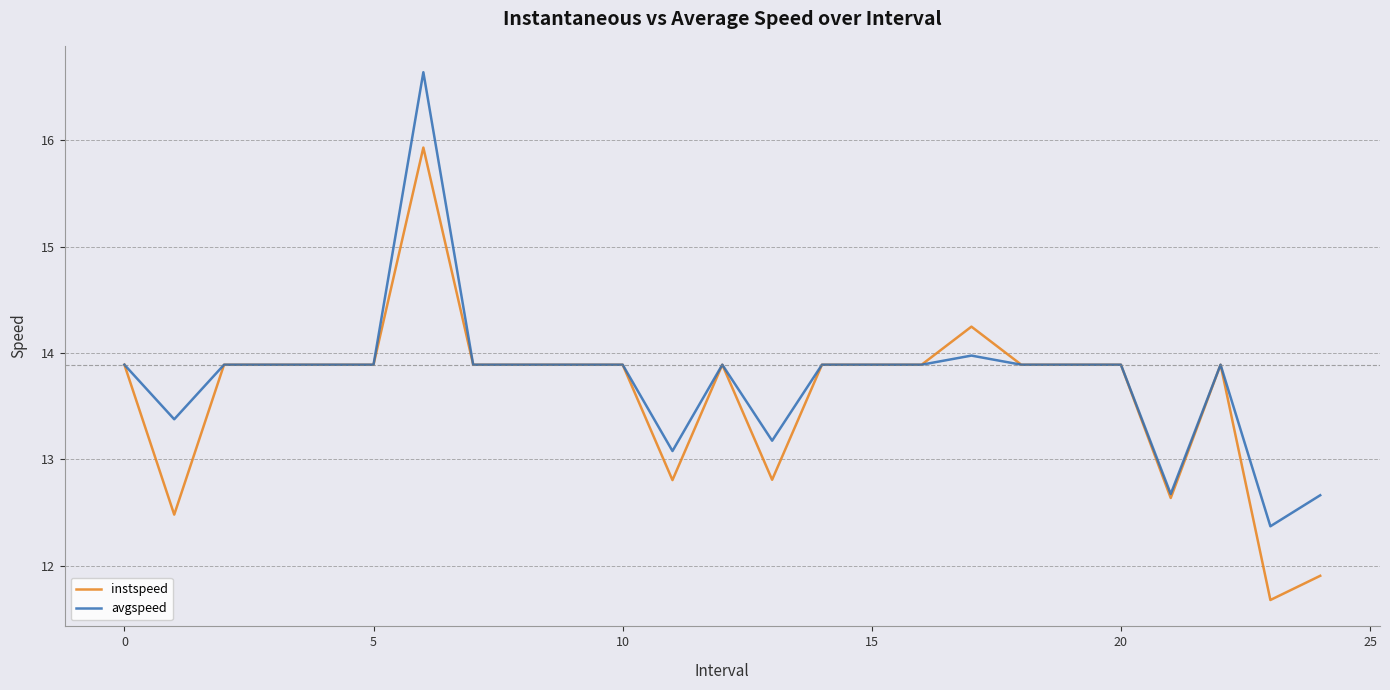

Which series has the widest spread of values?

avgspeed